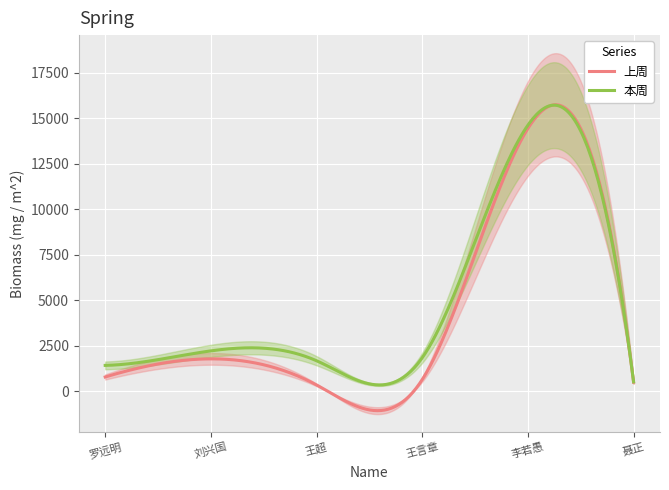

At 李若愚, list the series in order from largest to smallest.

本周, 上周